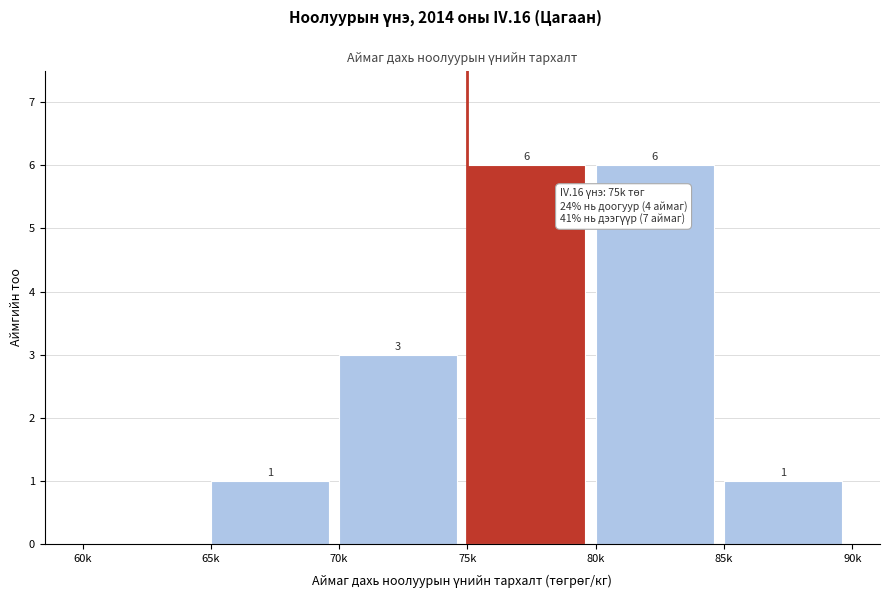

Reading left to right, transcribe all the data shown in this chart.

60k=0	65k=1	70k=3	75k=6	80k=6	85k=1